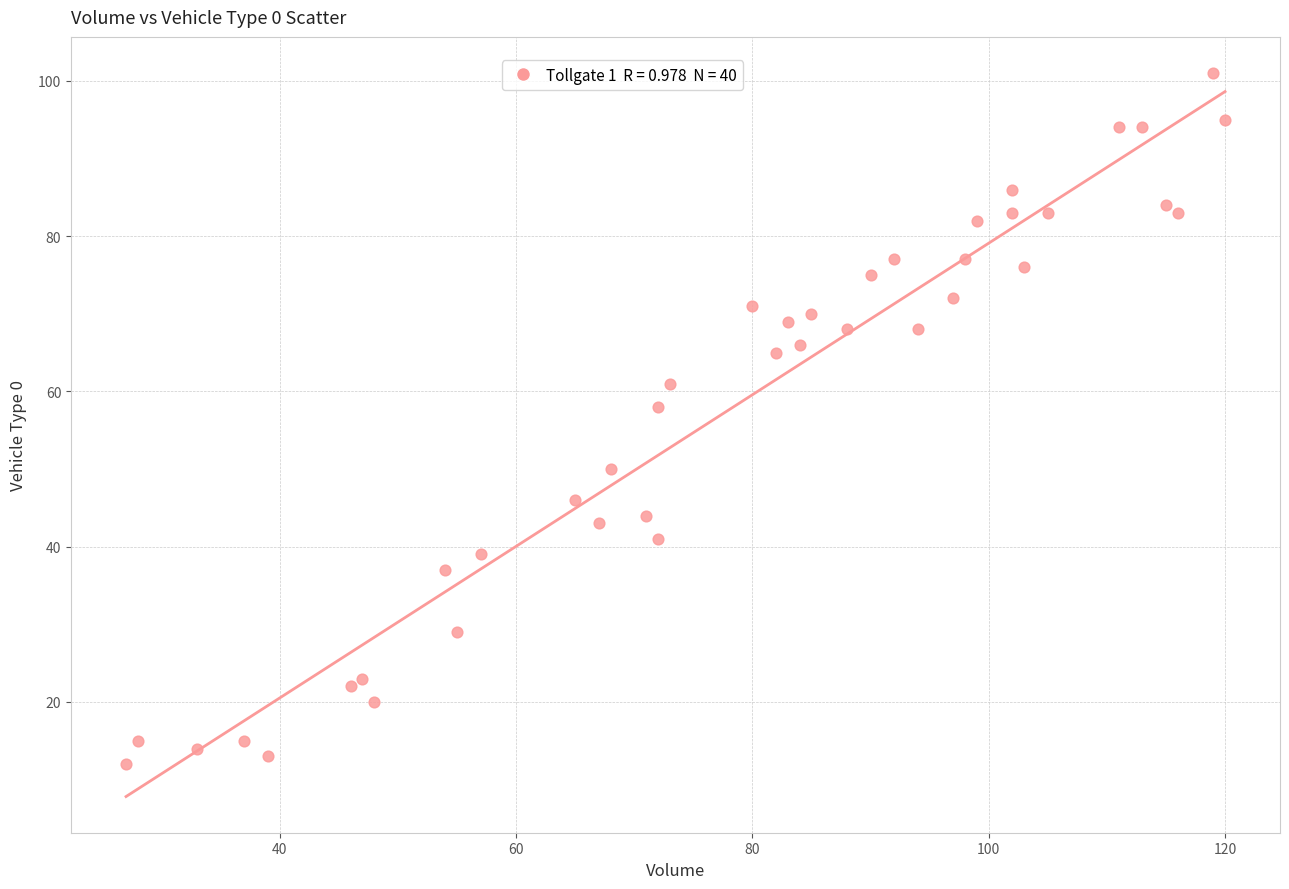

What Y value in the scatter plot is closest to 56?

58